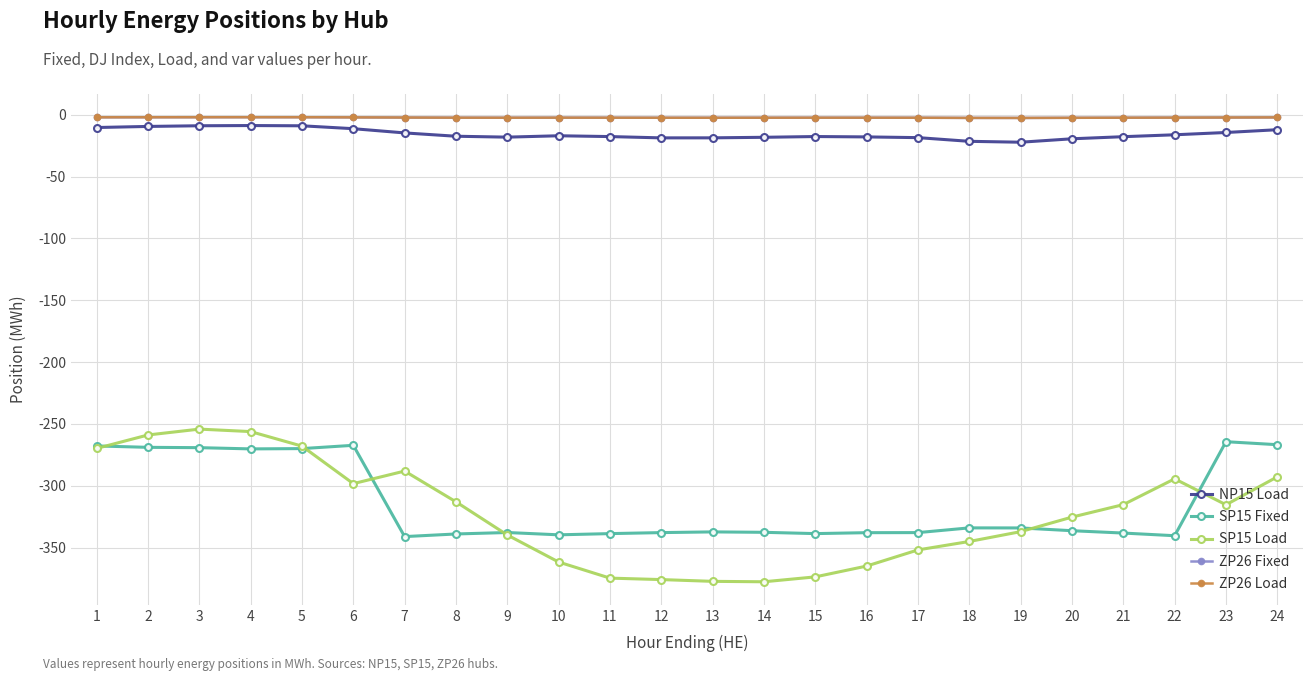

Is this an area chart (filled region under the line)?

No